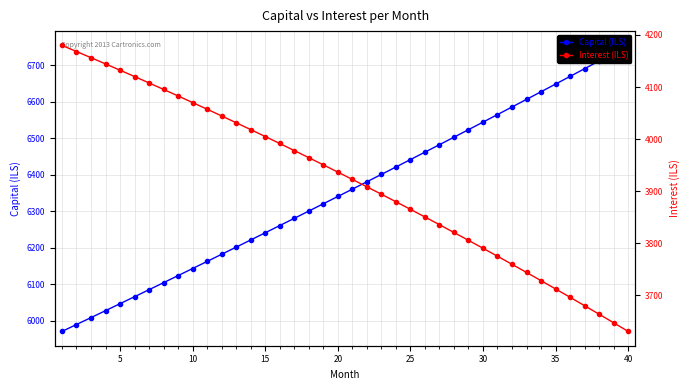

What is the highest value of the Interest (ILS) series?

4179.9